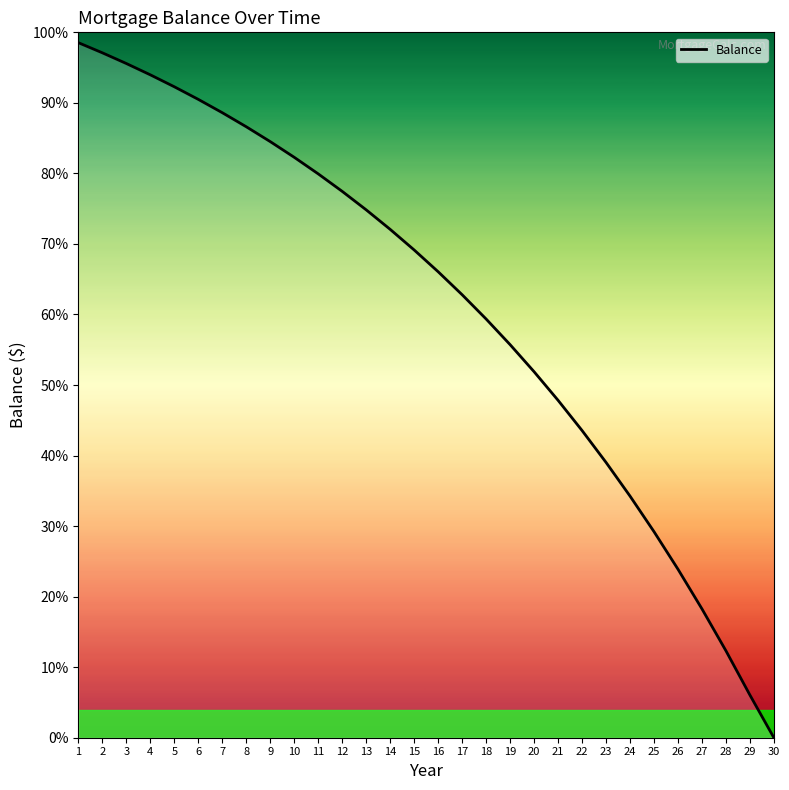

Is it true that the value at 17 is 190804.0?

False